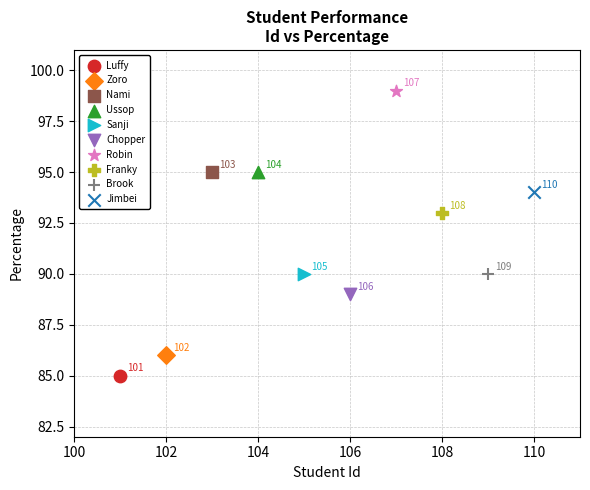

What are all the series names shown in the legend?

Luffy, Zoro, Nami, Ussop, Sanji, Chopper, Robin, Franky, Brook, Jimbei